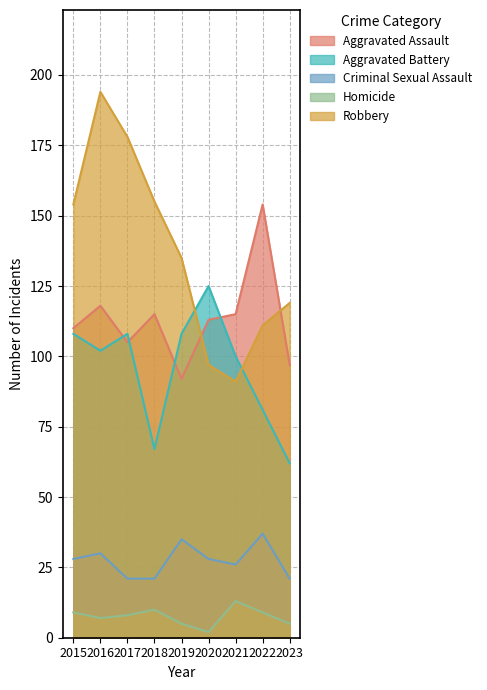

The value of Robbery at 2018 is 258. True or false?

False